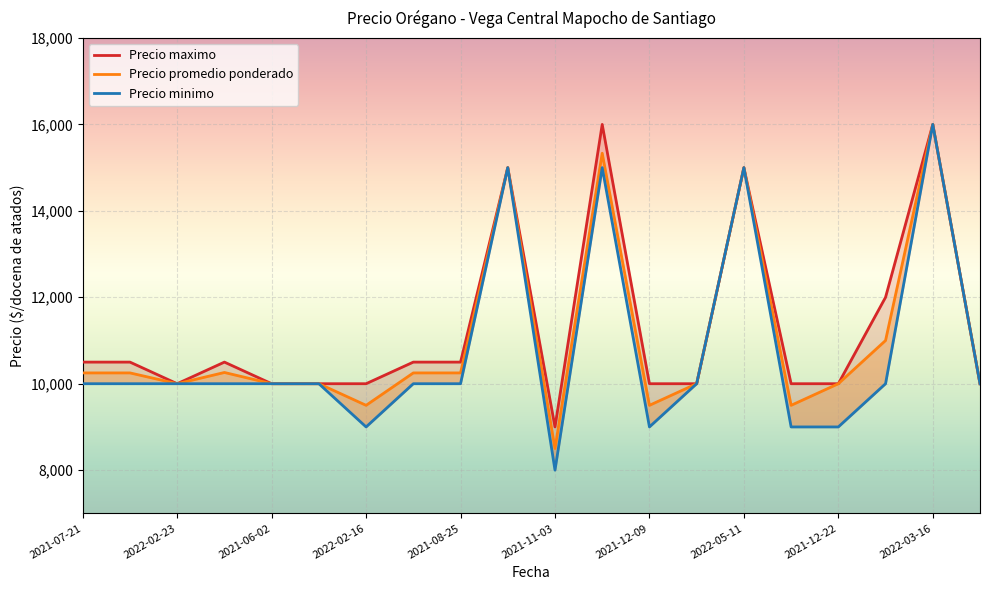

What are all the series names shown in the legend?

Precio promedio ponderado, Precio minimo, Precio maximo